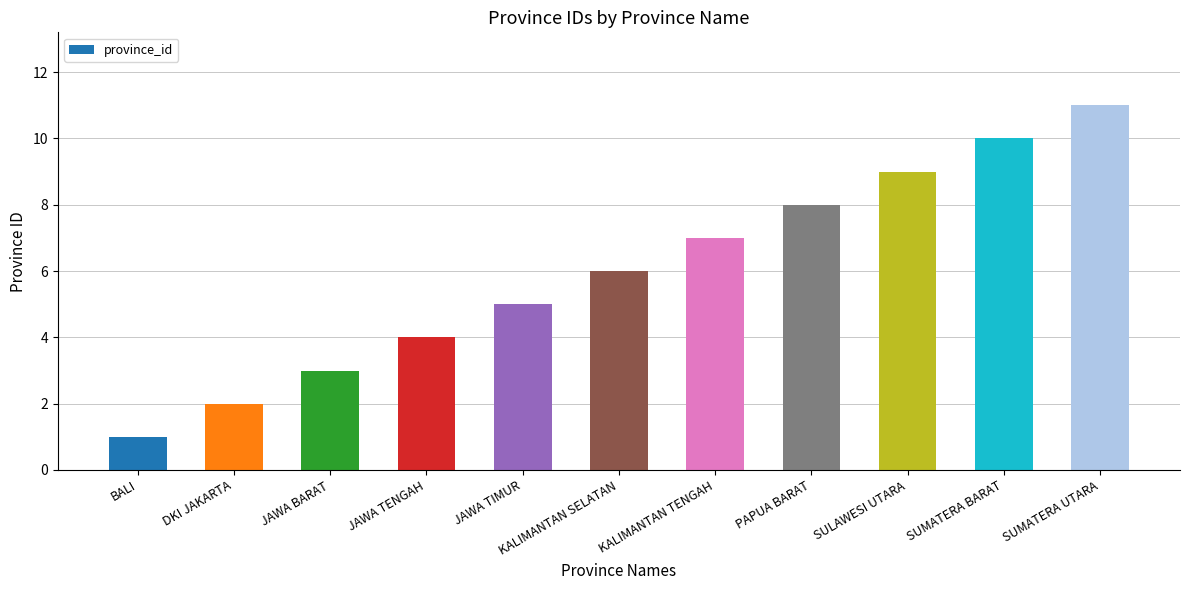

What is the average value?

6